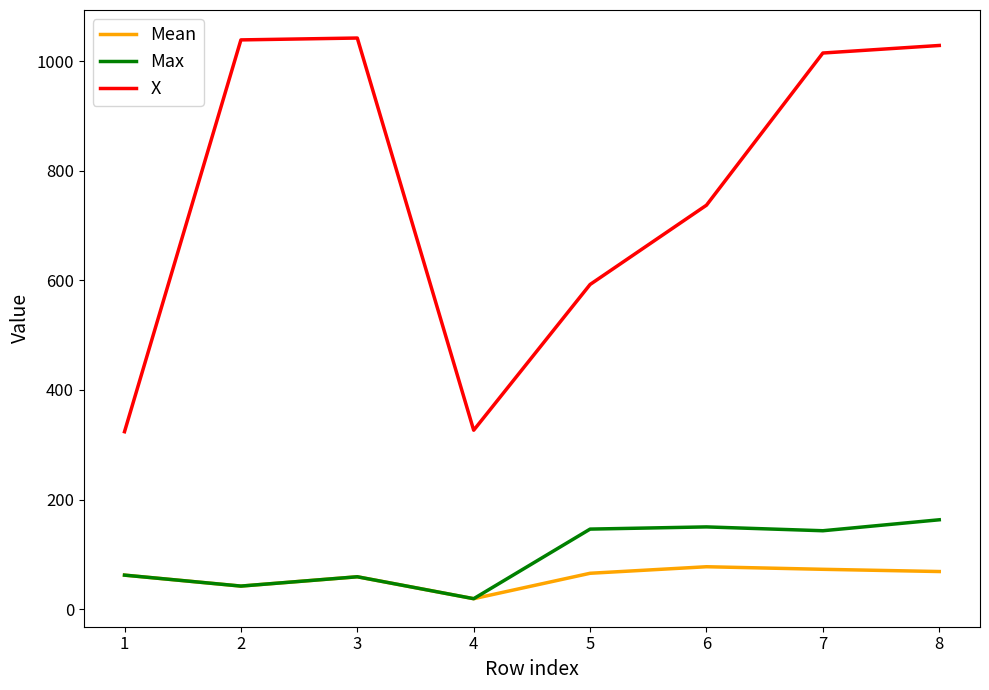

Which series has the largest range (max minus min)?

X